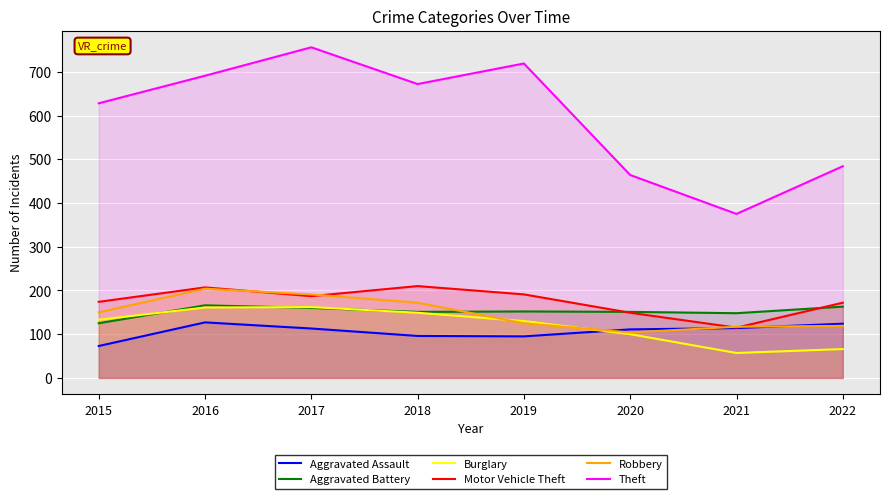

The value of Aggravated Battery at 2020 is 151. True or false?

True